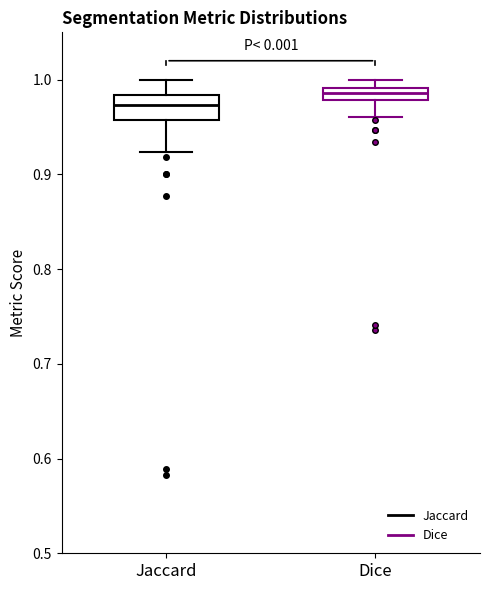

Comparing the boxes themselves (not the whiskers), which one is the tallest?

Jaccard